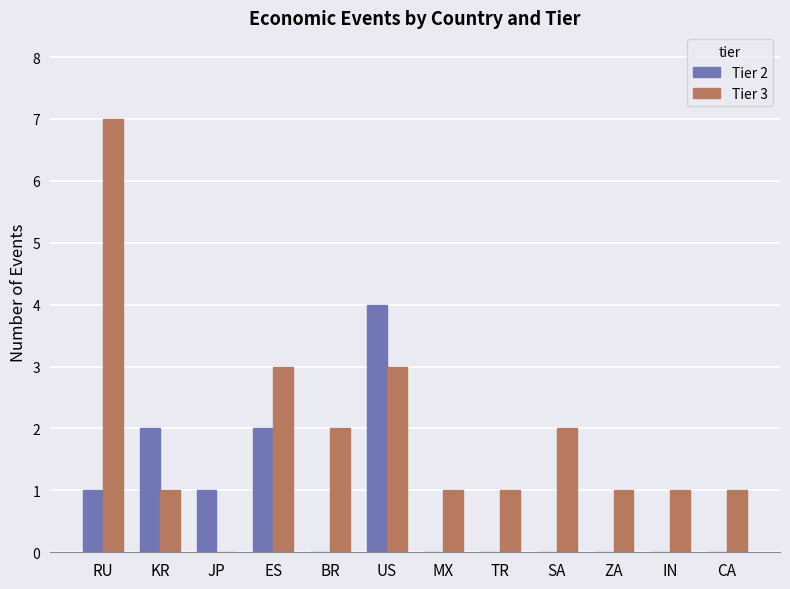

What is the spread (max minus min) of values at BR?

2